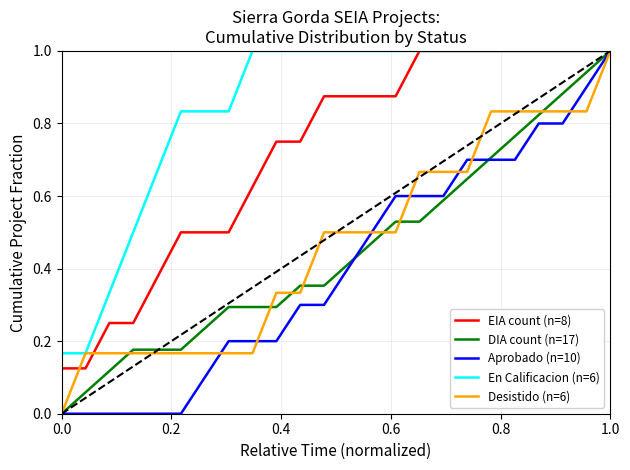

Count the number of categories in the chart.

24